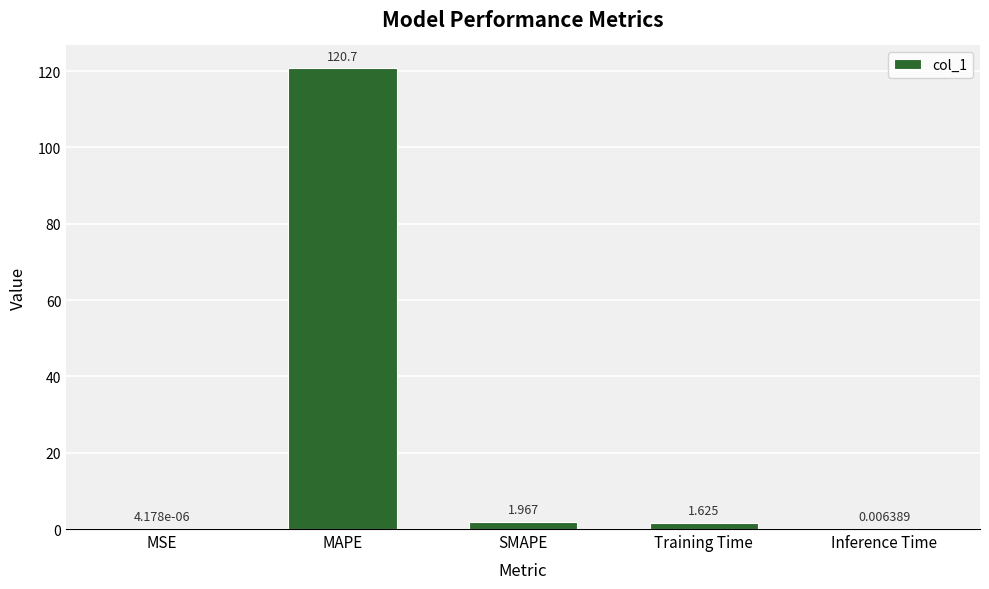

Which has a higher value, SMAPE or Inference Time?

SMAPE